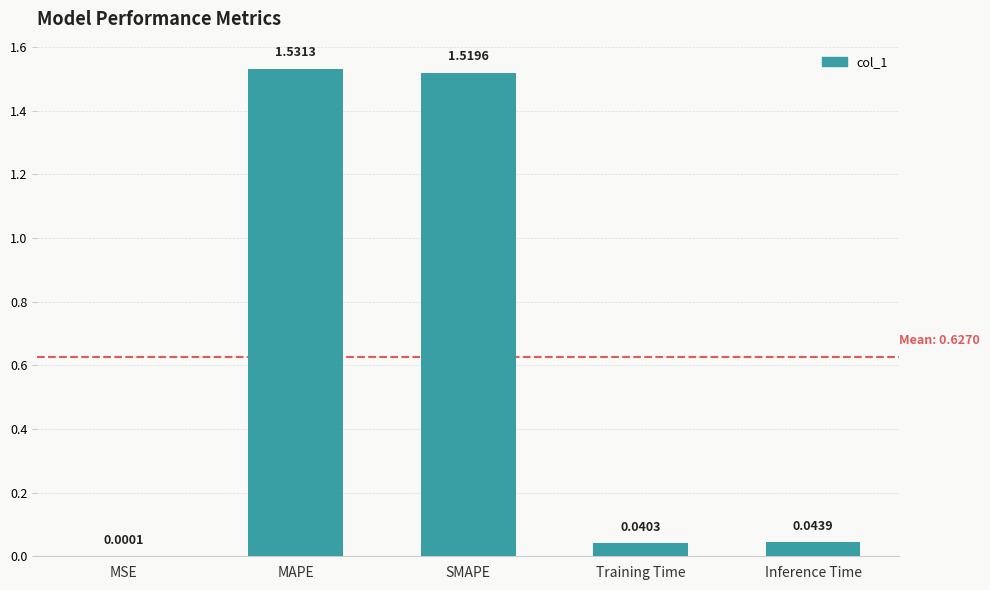

Which label corresponds to the largest value in the chart?

MAPE